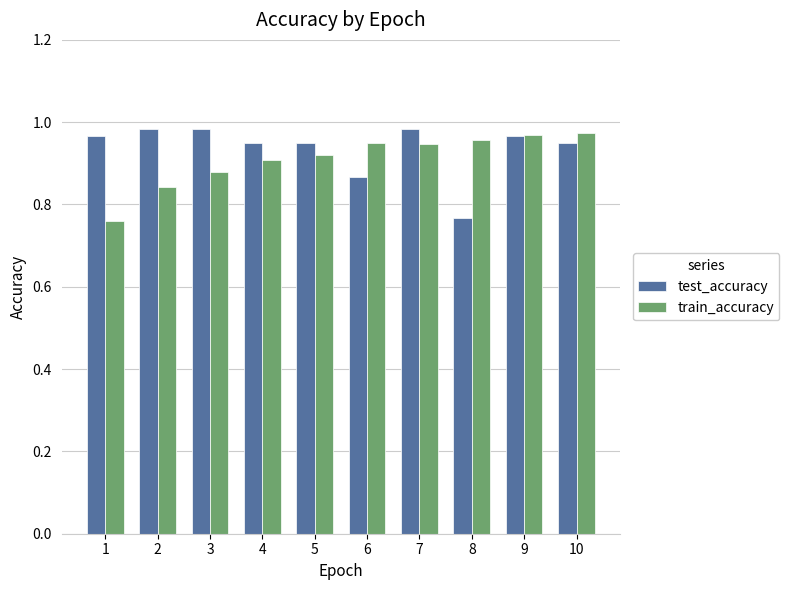

Where is test_accuracy nearest to the value 0?

8